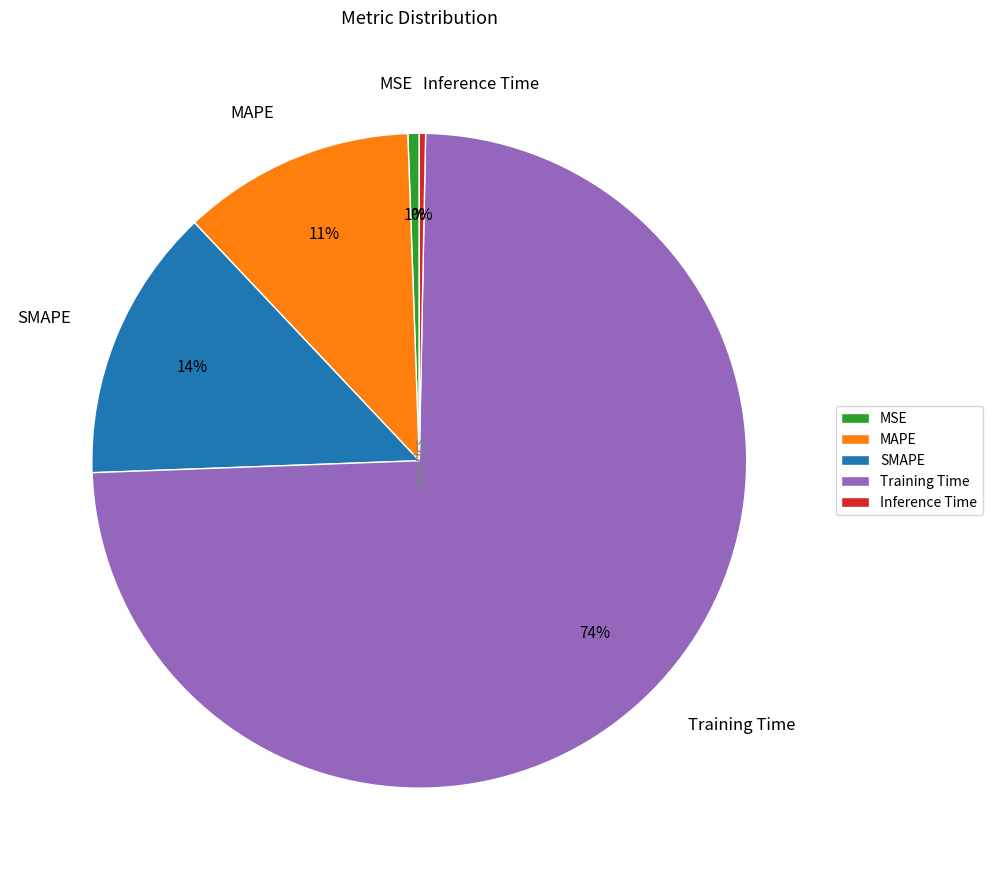

Between MAPE and Training Time, which is larger?

Training Time